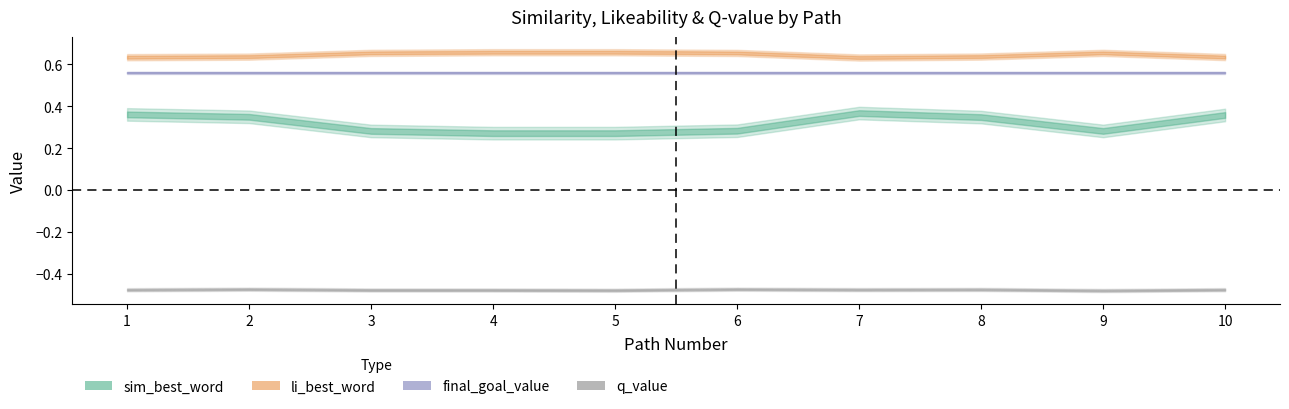

Is it true that q_value equals -0.5 at 2?

True